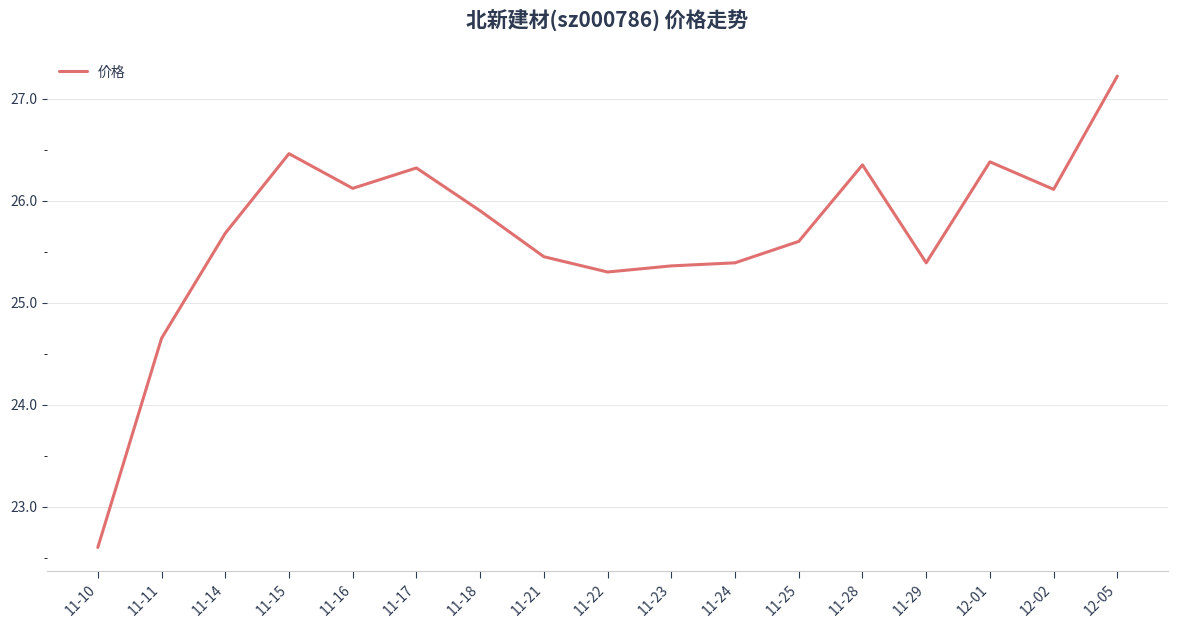

The chart shows a value of 26.4 at 12-01. True or false?

True